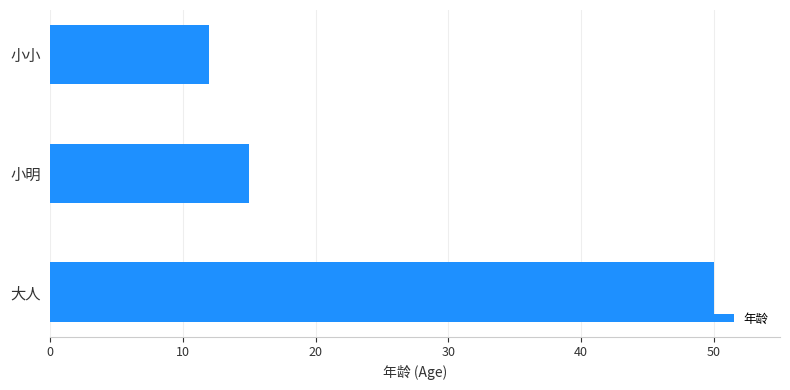

What is the difference between the maximum and minimum values?

38